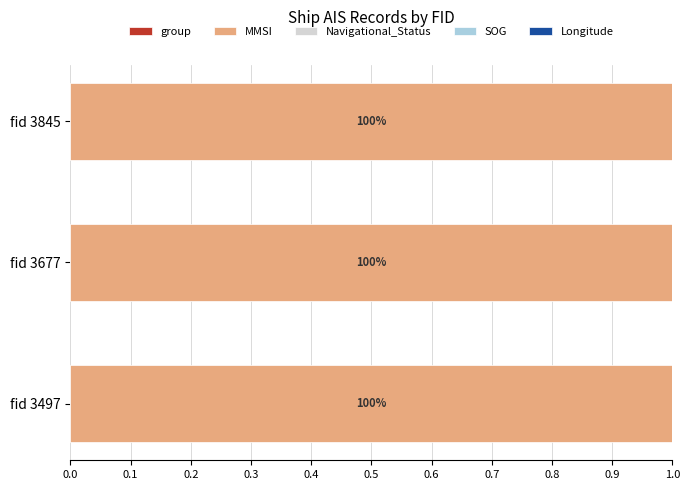

Rank the series by their maximum value, from highest to lowest.

MMSI, Navigational_Status, SOG, Longitude, group